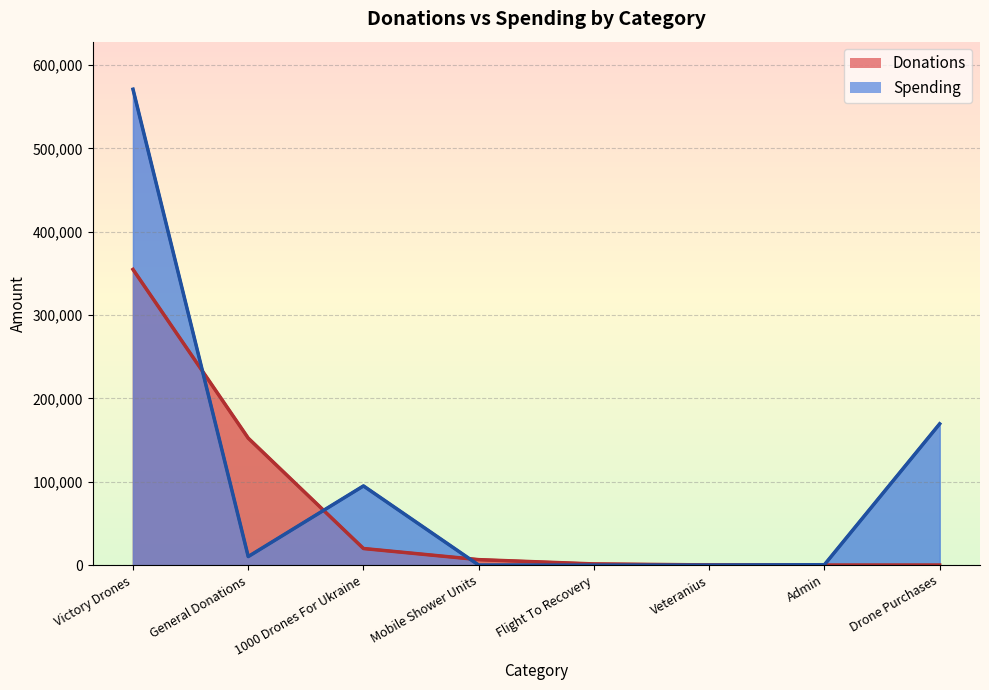

Which series has the largest total across all categories?

Spending